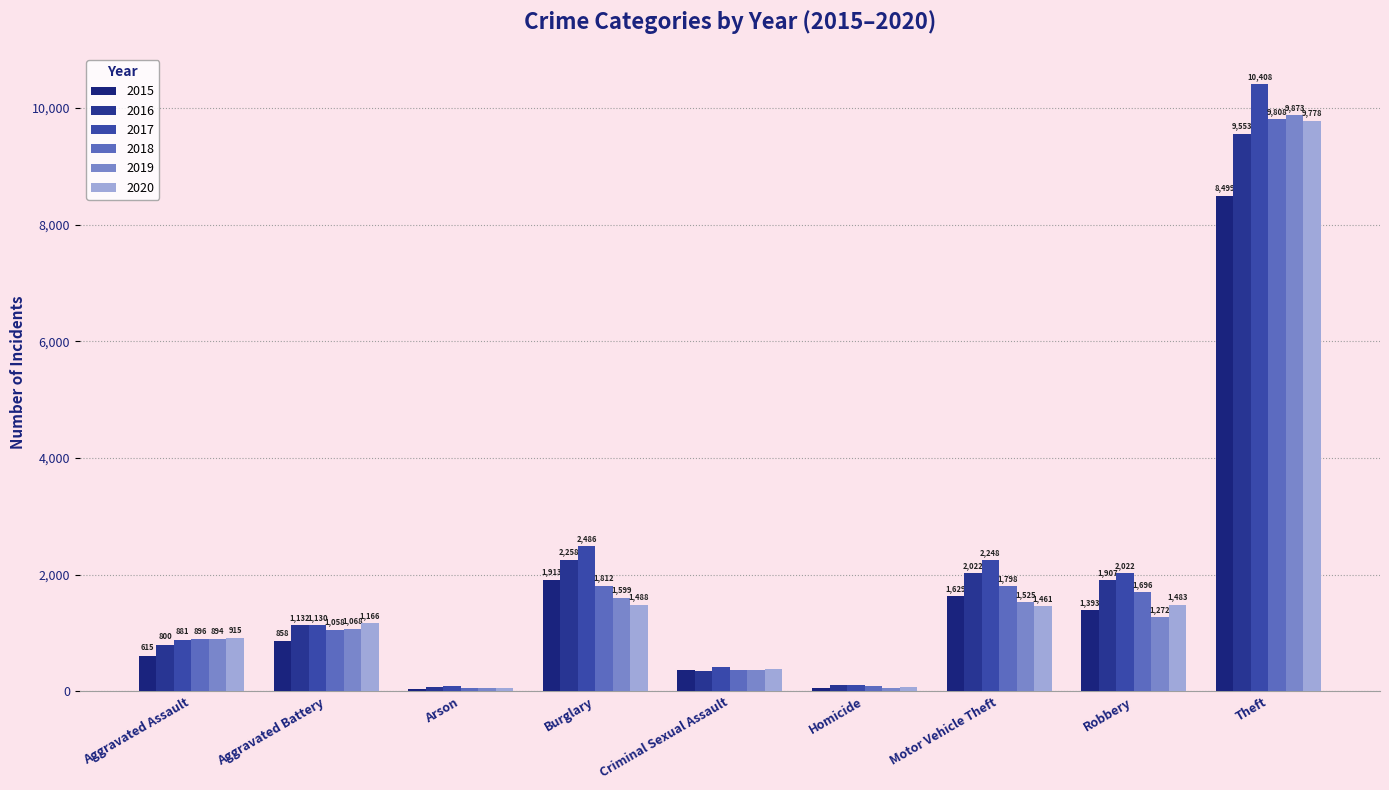

Rank the categories by 2017 value from highest to lowest.

Theft, Burglary, Motor Vehicle Theft, Robbery, Aggravated Battery, Aggravated Assault, Criminal Sexual Assault, Homicide, Arson